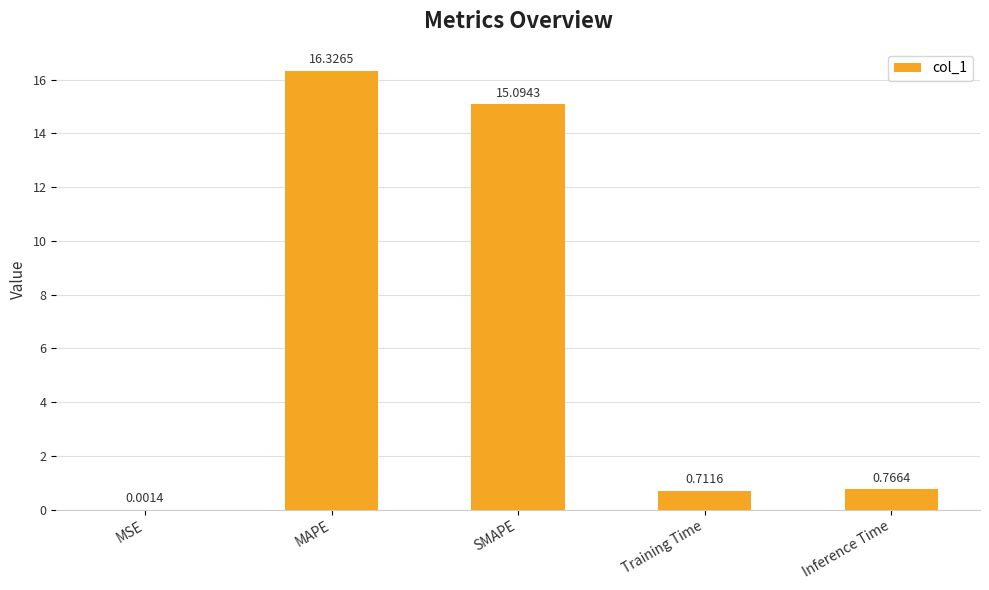

What is the sum of all values?

32.9